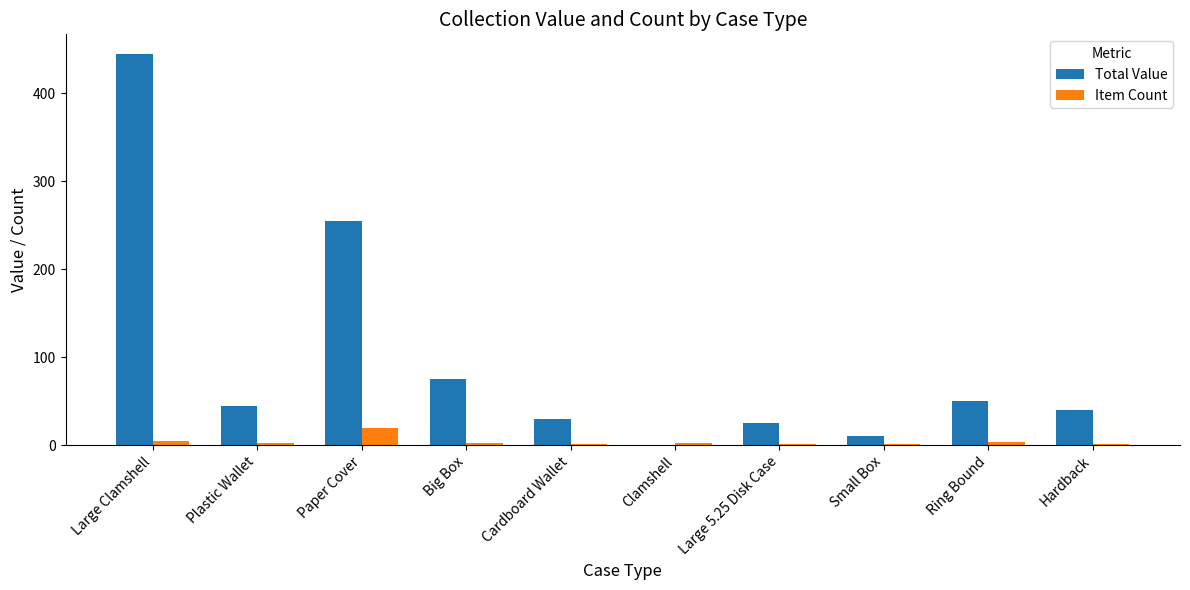

The Total Value series shows 40 at Hardback. True or false?

True